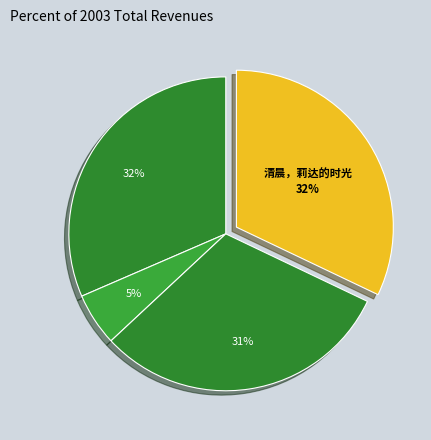

How many segments does this pie chart have?

4